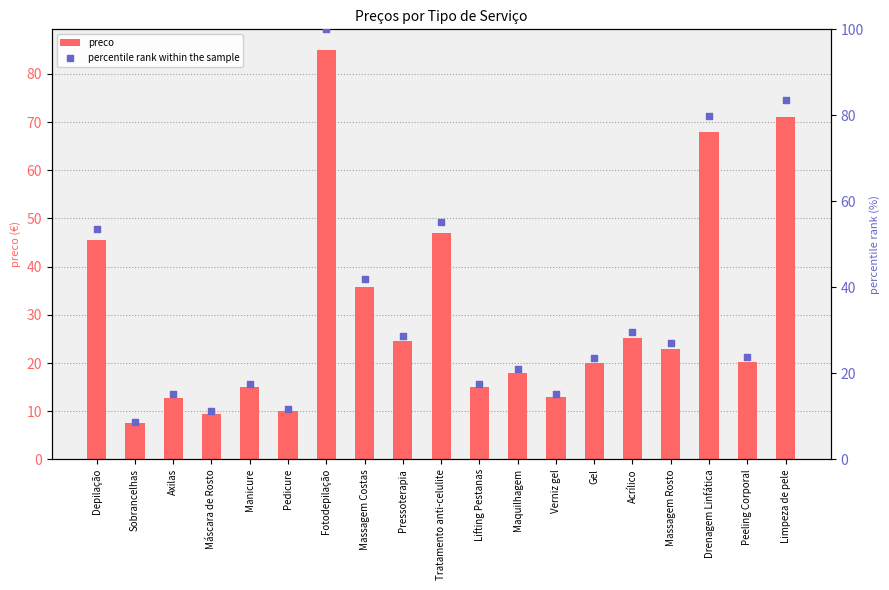

Is the value of preco at Massagem Rosto greater than the value of percentile rank within the sample at Acrílico?

No